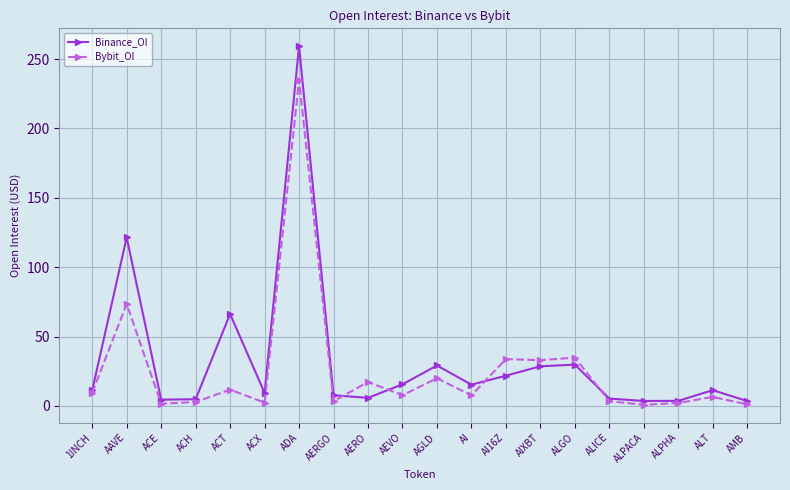

What is the difference between the Binance_OI values at ACT and AI?

51.0